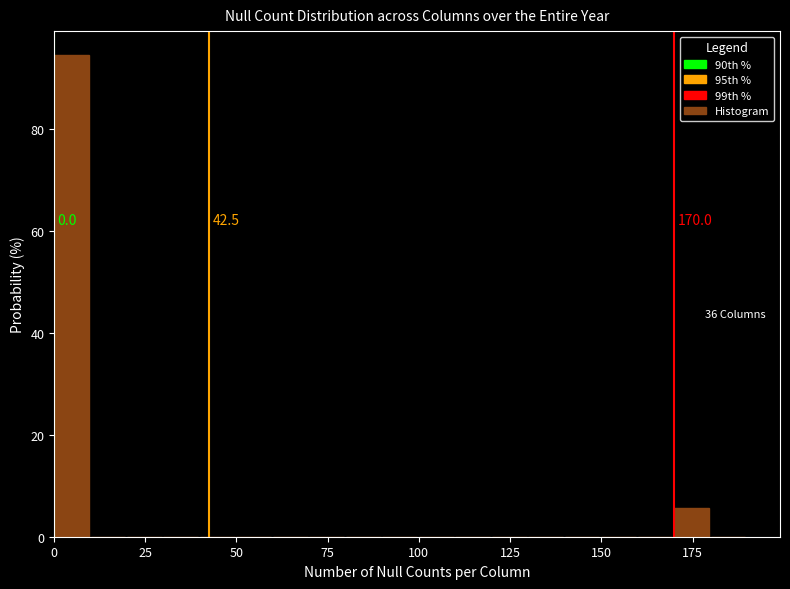

Around what value on the x-axis is the tallest bar? Give the approximate position of its centre, as read against the axis.

5